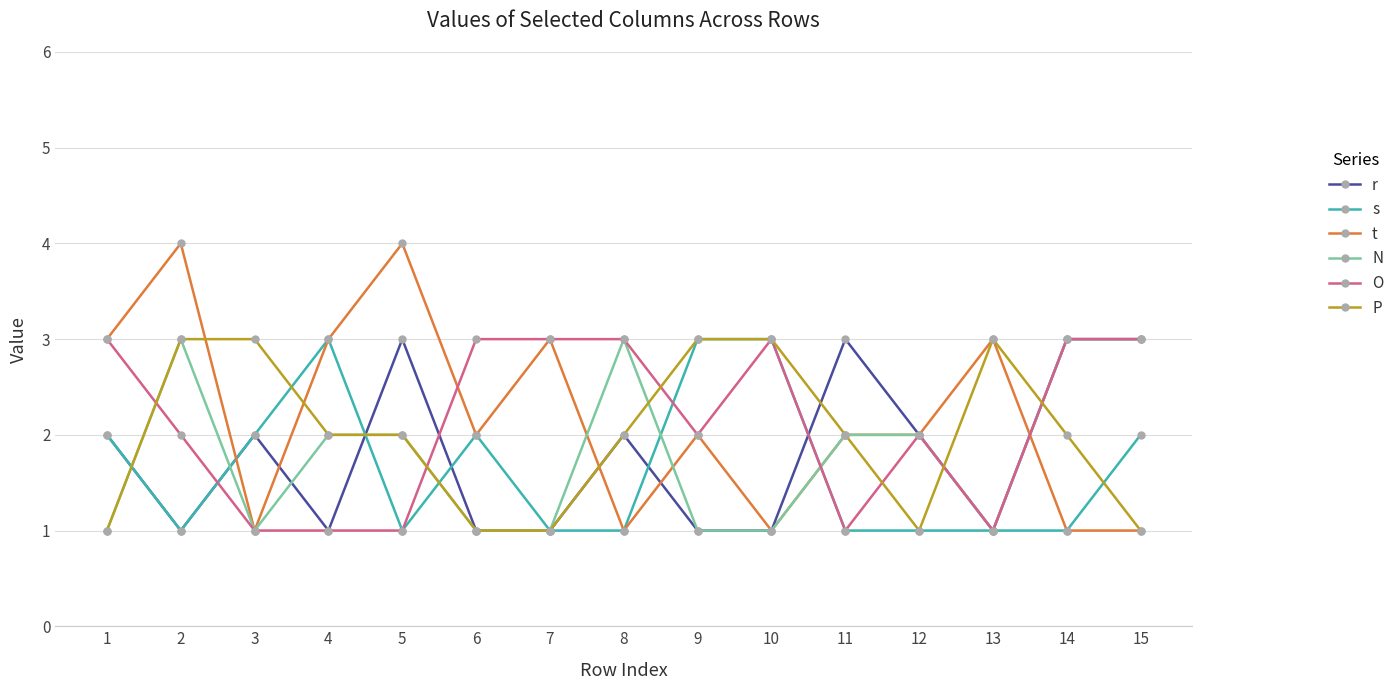

Is it true that O equals 2 at 5?

False